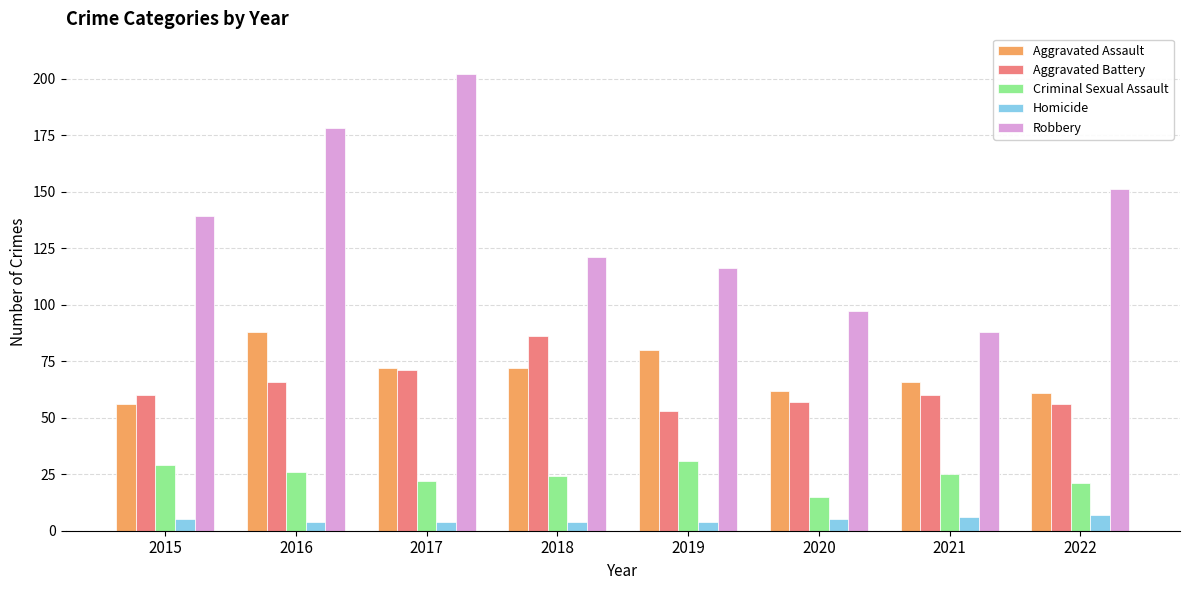

Which series has the largest total across all categories?

Robbery